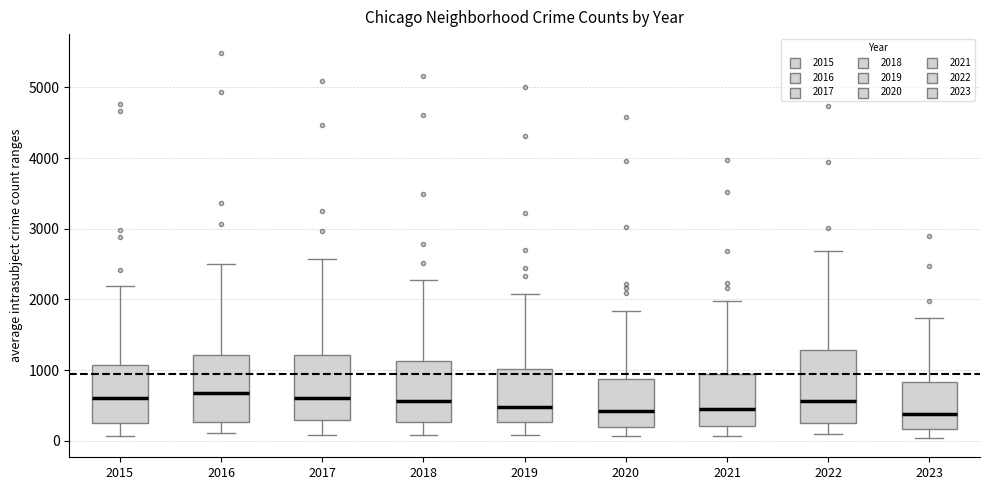

Where does the lower whisker of the box at x = 2016 end on the y-axis? The values are not printed on the chart, so give them approximately, as read against the axis.

100